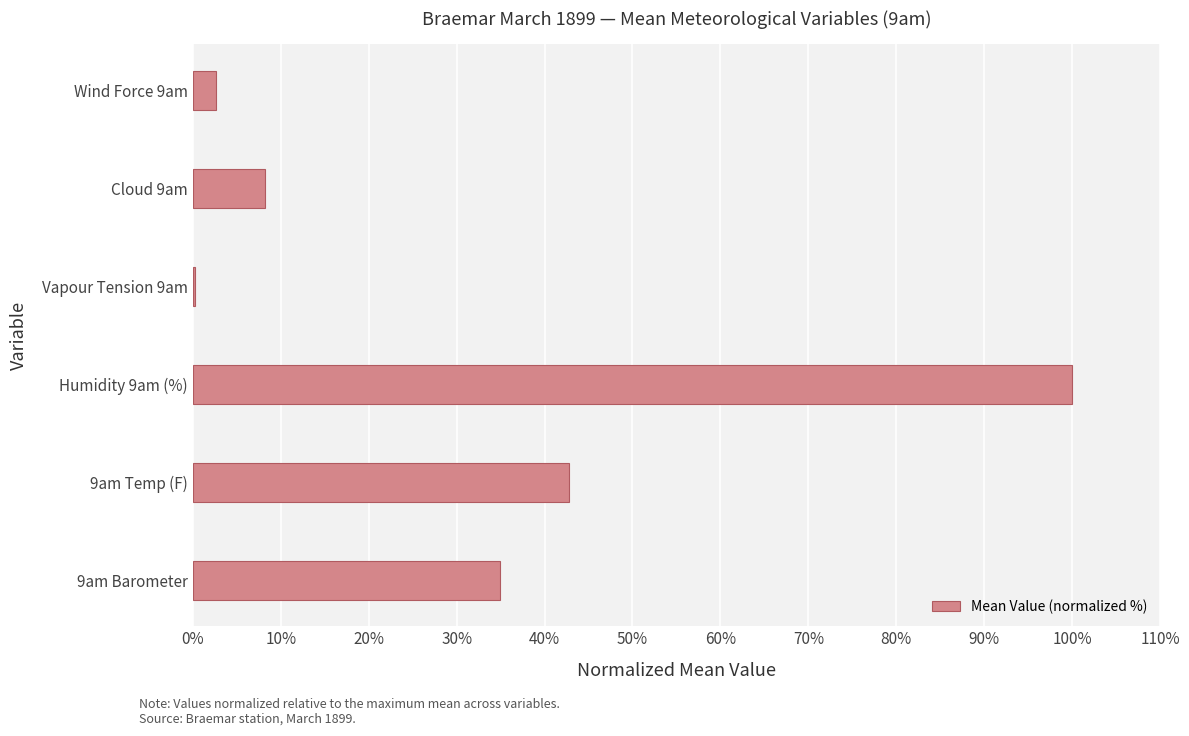

What is the sum of the values at Humidity 9am (%) and 9am Temp (F)?

142.8